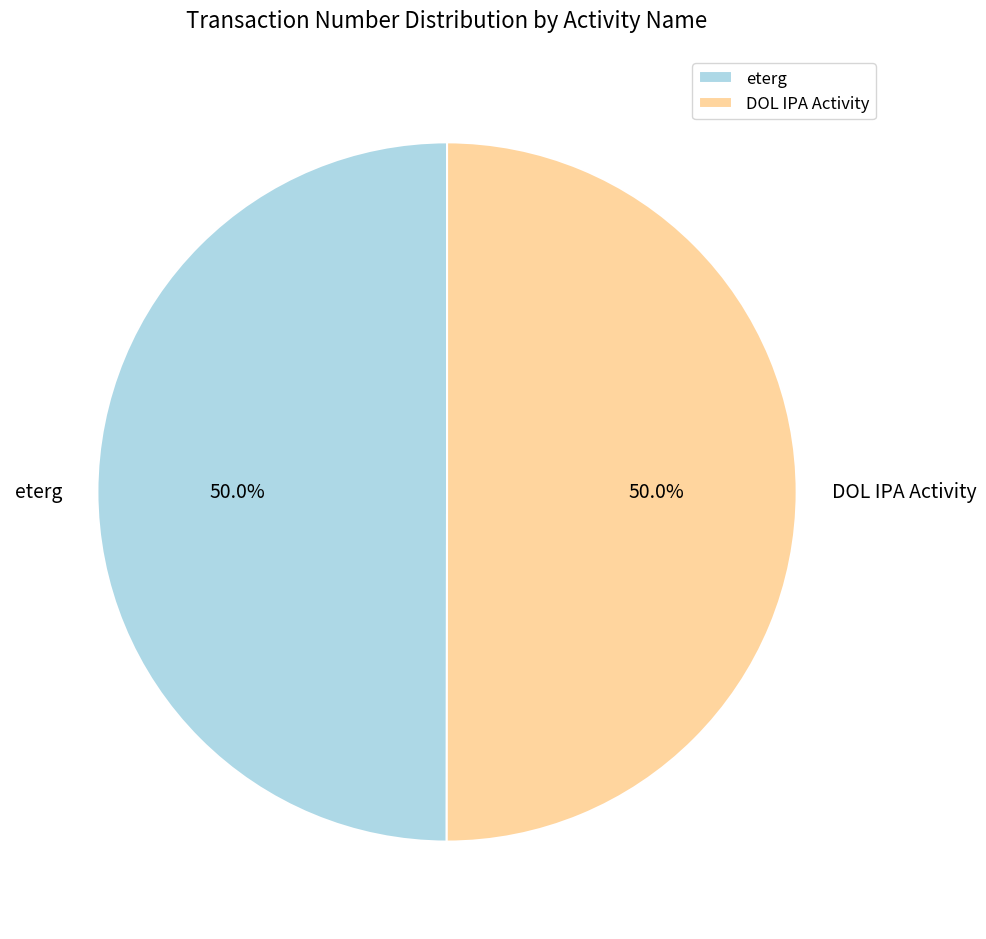

How many slices are in this pie chart?

2